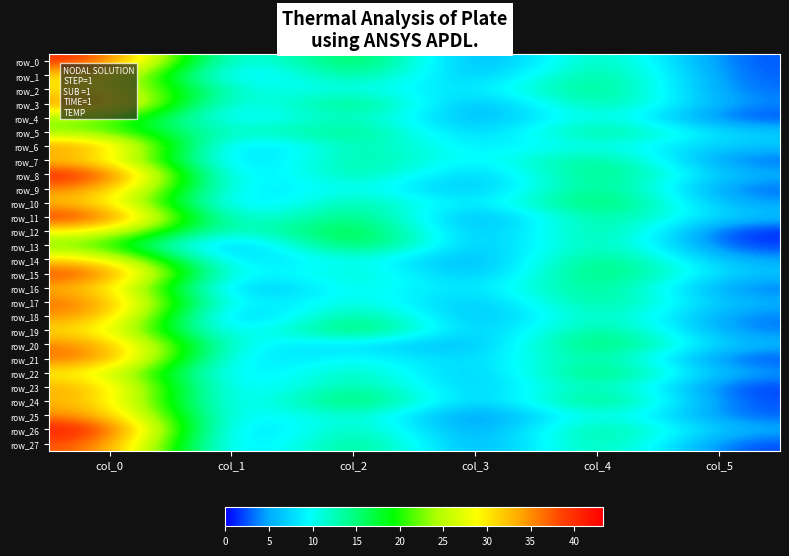

What is the spread (max minus min) of values at col_2?

12.9